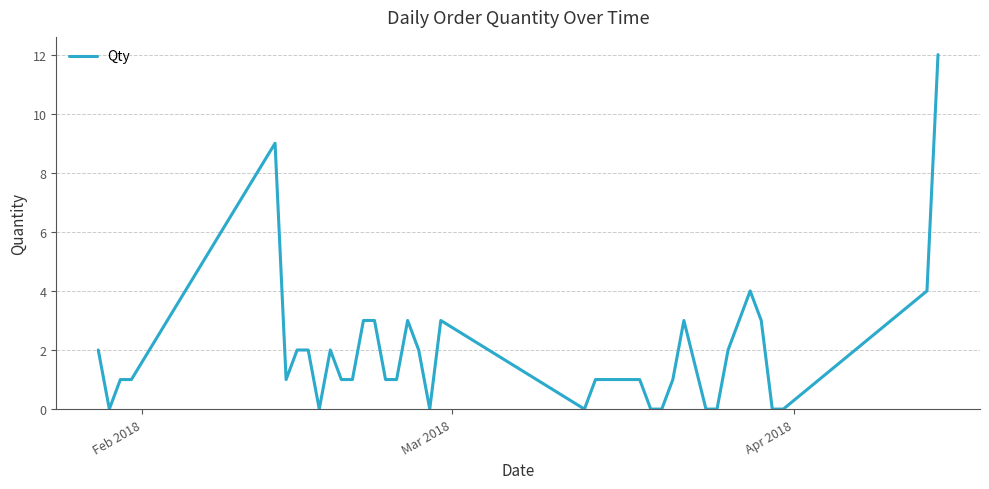

What is the maximum value shown in the chart?

12